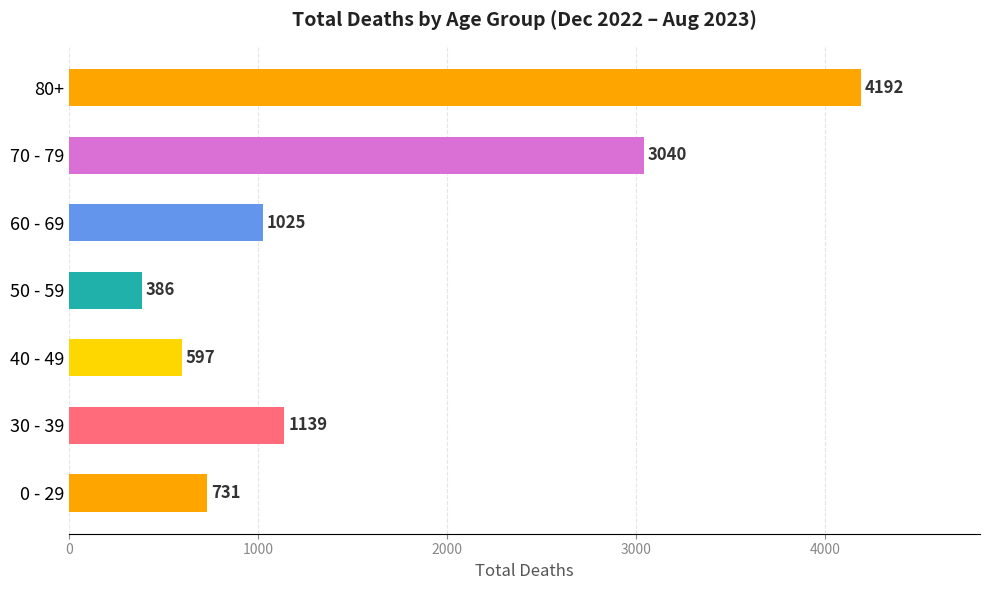

What is the difference between the second highest and minimum values?

2654